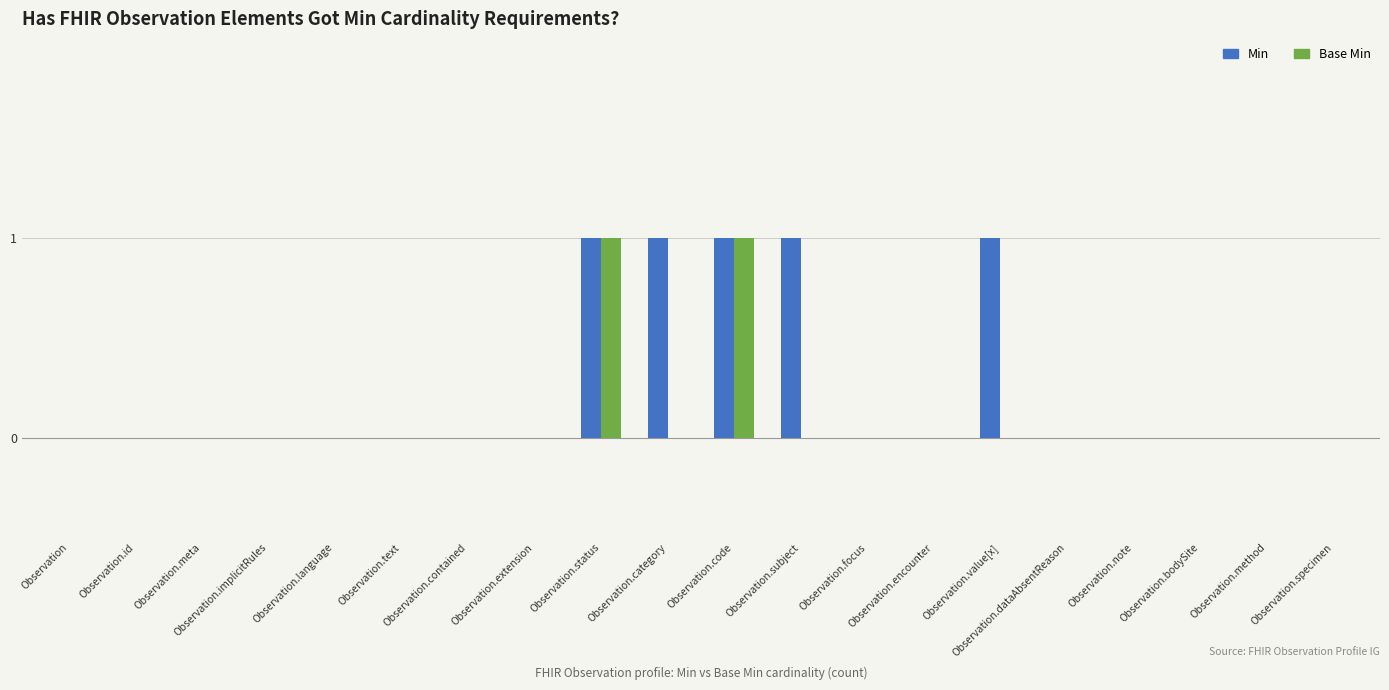

Is it true that Min equals 0 at Observation.text?

True